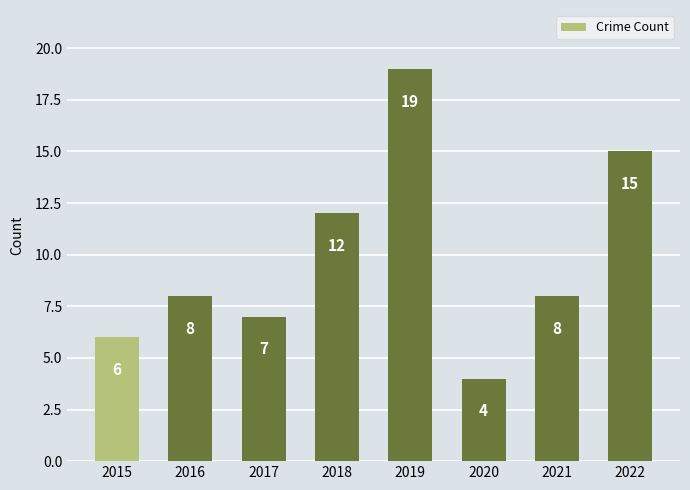

What is the value of the 1st bar from the left?

6